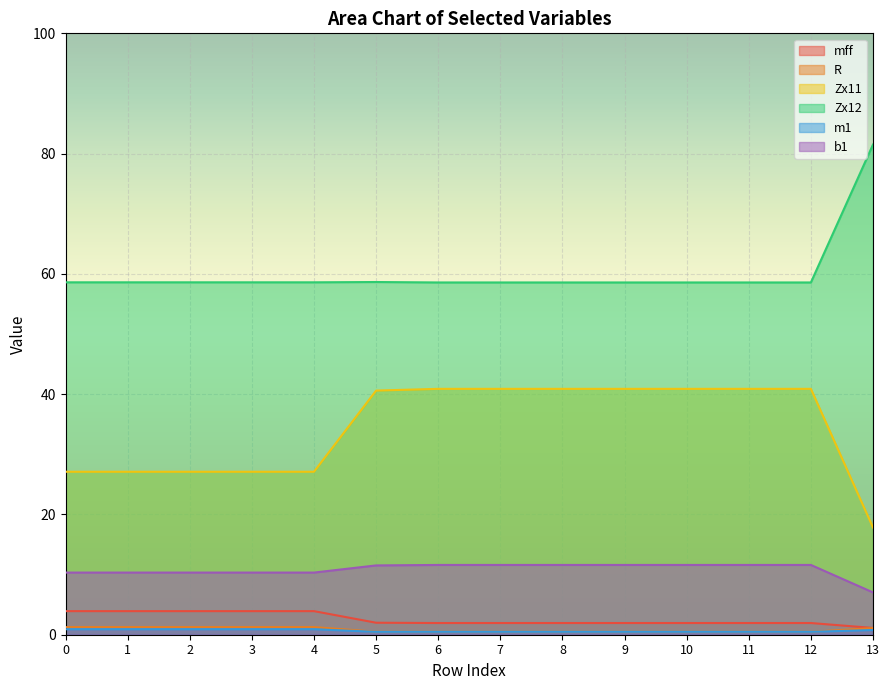

True or false: R has more than 0 interior local peaks.

False